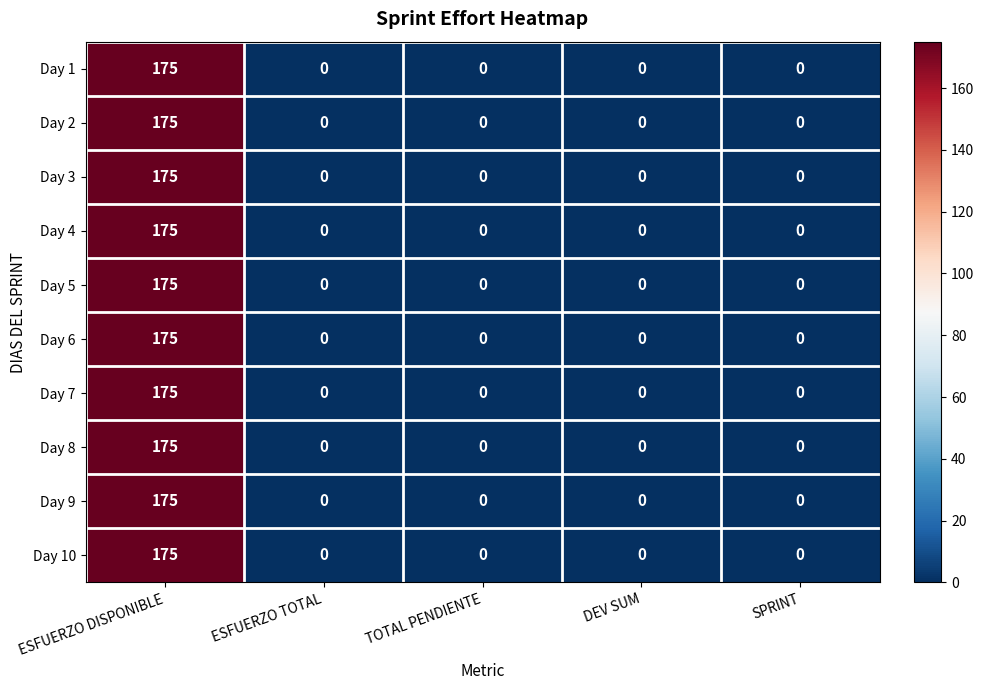

How many data points does each series have?

5